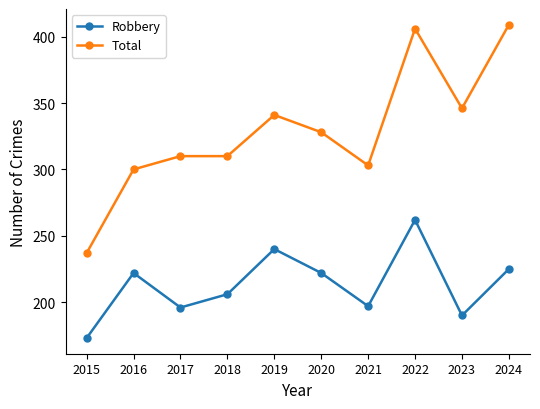

Which series has the largest total across all categories?

Total